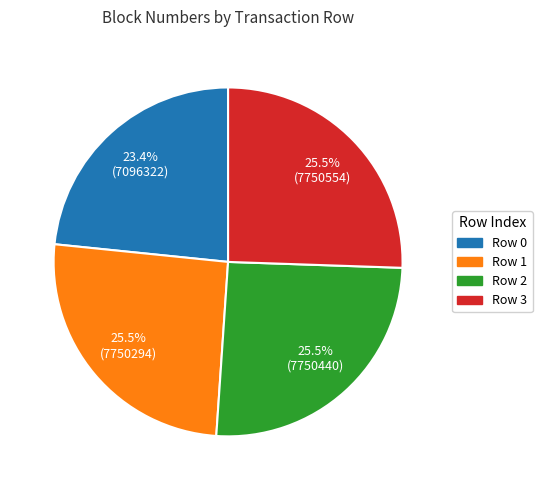

How many slices are in this pie chart?

4